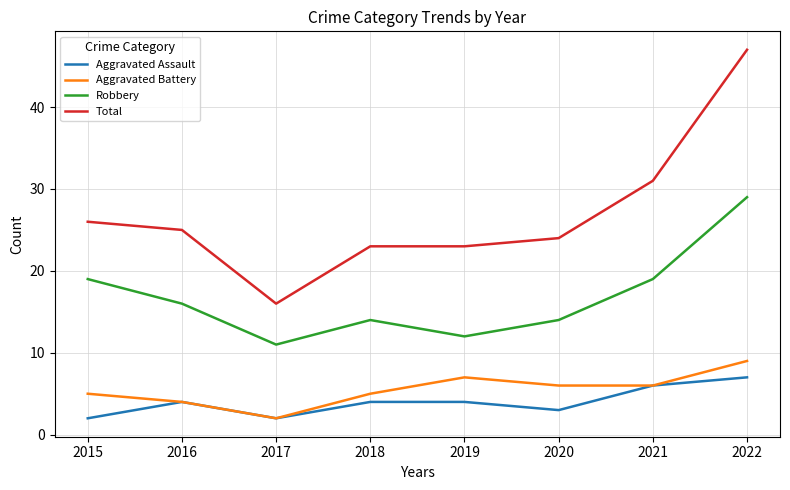

What is the maximum value for Aggravated Battery?

9